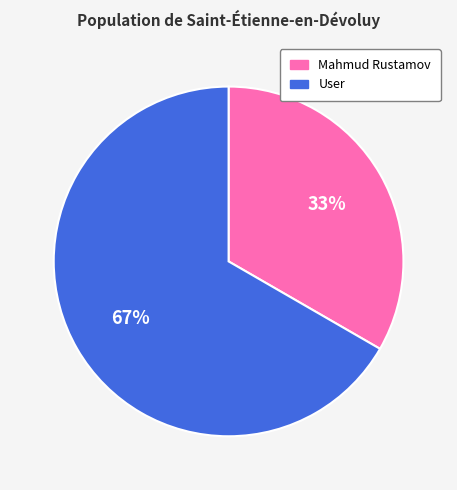

Is there a majority slice in this chart?

Yes